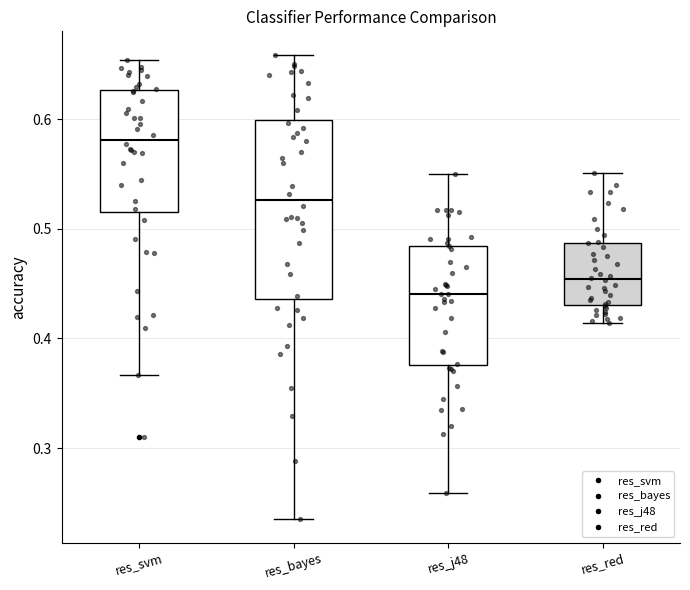

Reading left to right, read every box against the y-axis: the position of its median line, the range the box covers, and the ends of its whiskers. The values are not printed on the chart, so give them approximately, as read against the axis.

res_svm: median 0.58, box 0.52 to 0.63, whiskers 0.37 to 0.65
res_bayes: median 0.53, box 0.44 to 0.60, whiskers 0.24 to 0.66
res_j48: median 0.44, box 0.38 to 0.48, whiskers 0.26 to 0.55
res_red: median 0.45, box 0.43 to 0.49, whiskers 0.41 to 0.55